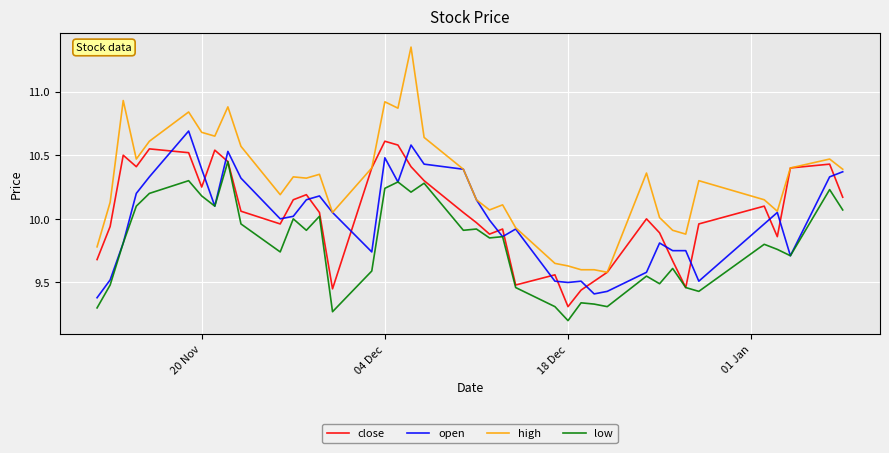

What is the difference between the maximum and second lowest values in the close series?

1.2